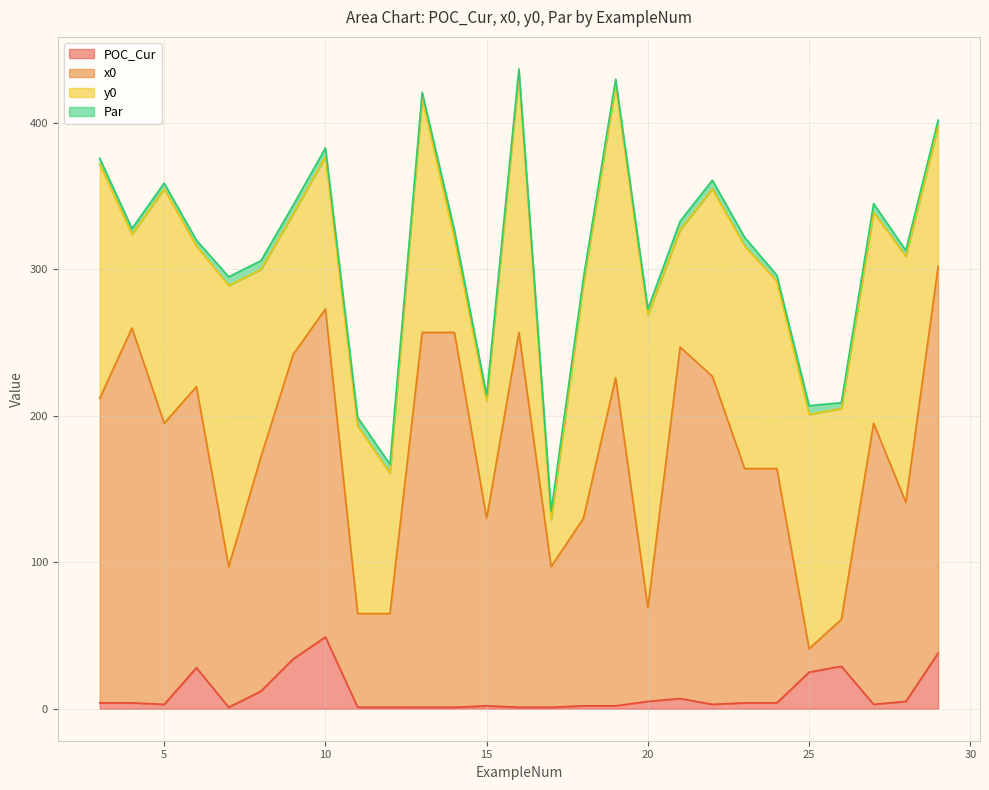

What are all the series names shown in the legend?

POC_Cur, x0, y0, Par